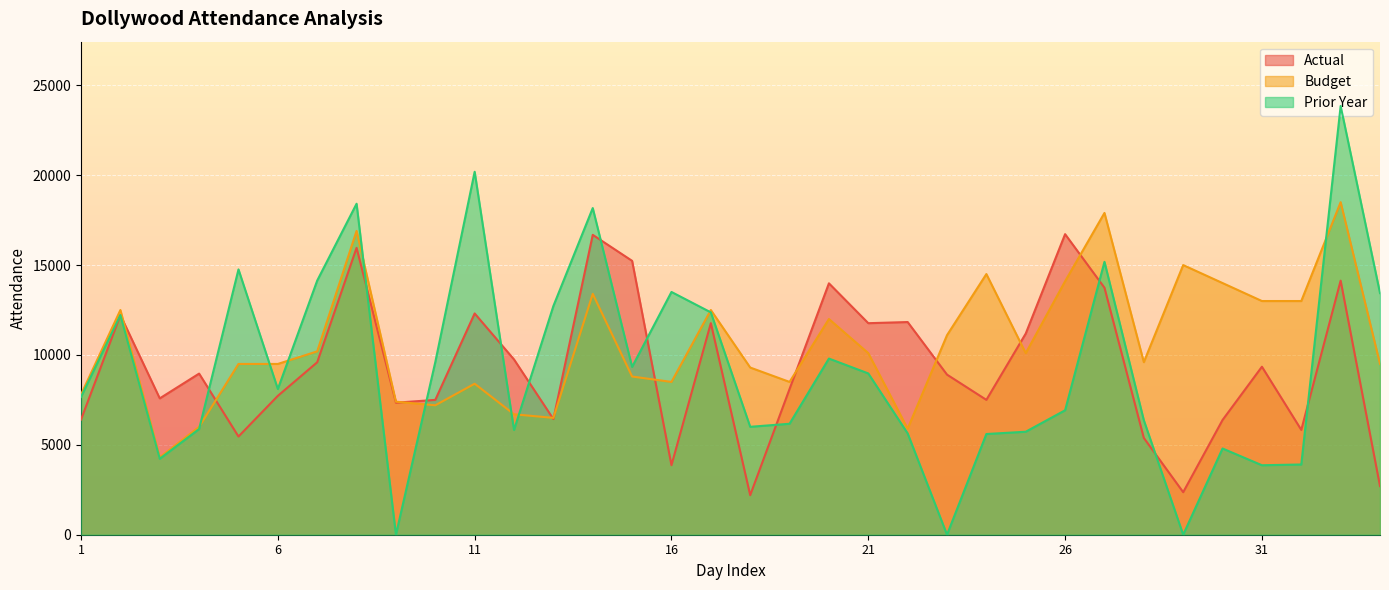

Rank the categories by Prior Year value from highest to lowest.

33, 11, 8, 14, 27, 5, 7, 16, 34, 13, 17, 2, 20, 10, 15, 21, 6, 1, 26, 28, 19, 18, 4, 12, 25, 22, 24, 30, 3, 32, 31, 9, 23, 29